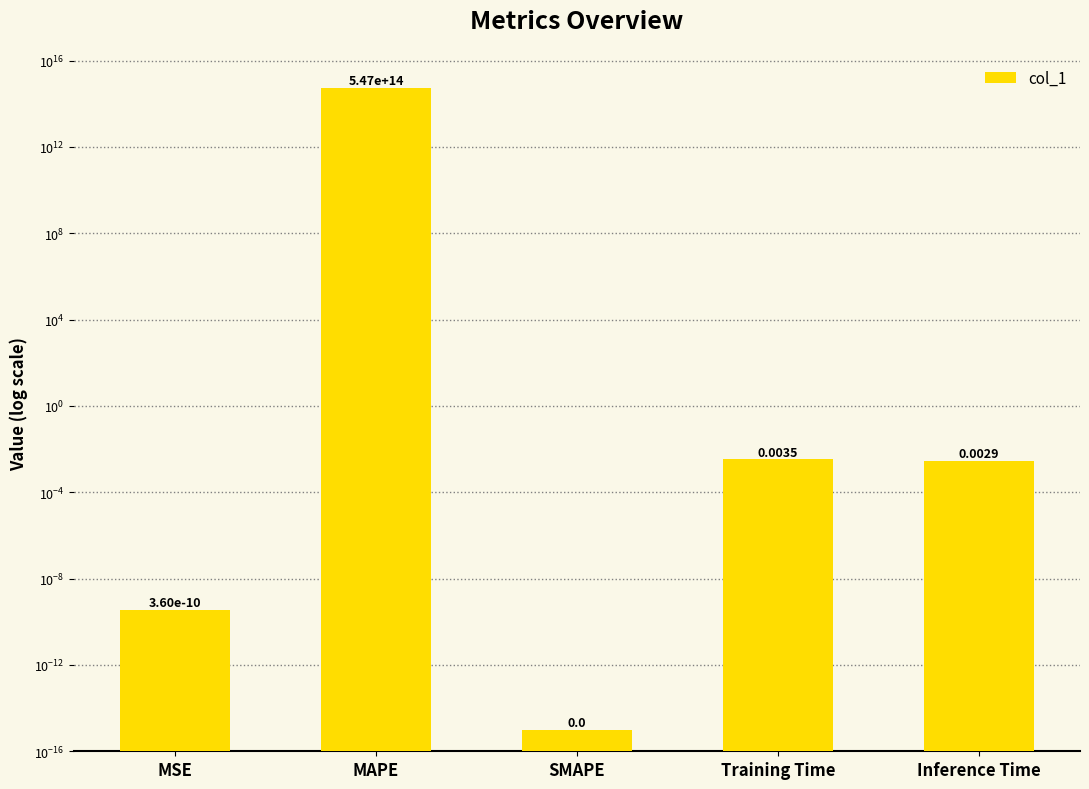

Does the chart contain stacked bars?

No